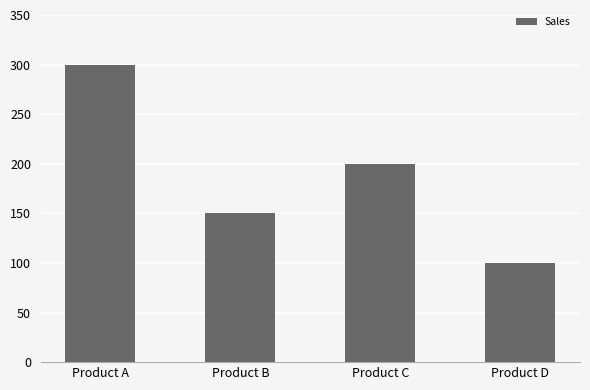

What is the approximate value at Product A, to the nearest 50?

300